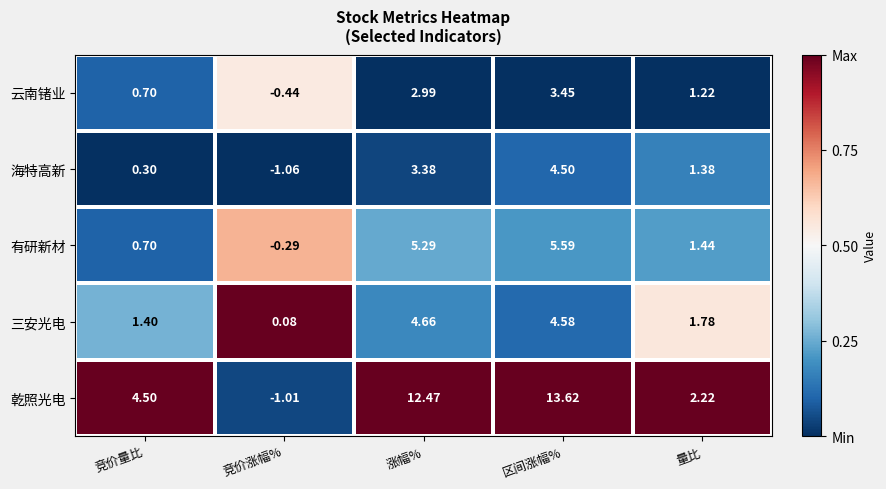

Which series has the largest range (max minus min)?

乾照光电